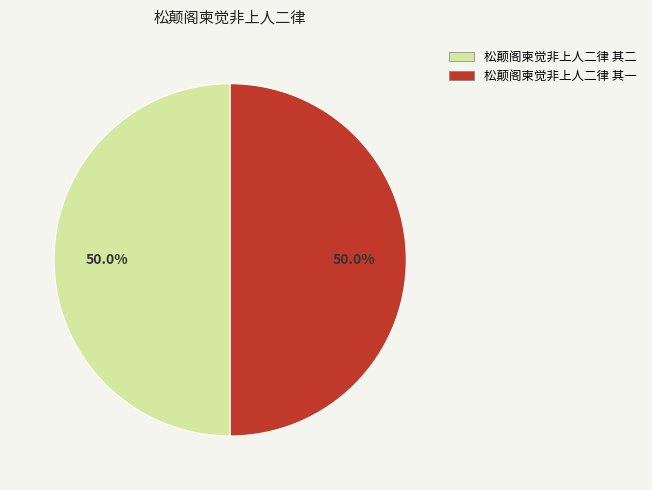

How many slices are in this pie chart?

2